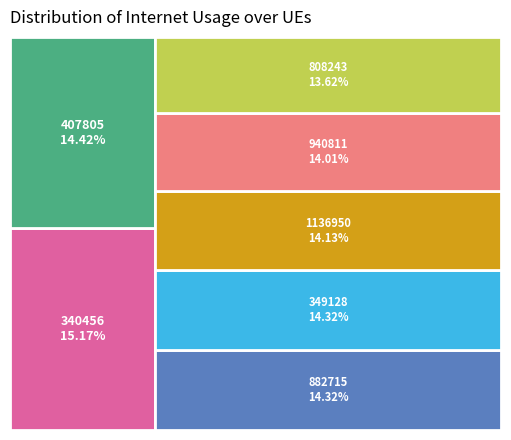

Count the number of slices in the pie.

7